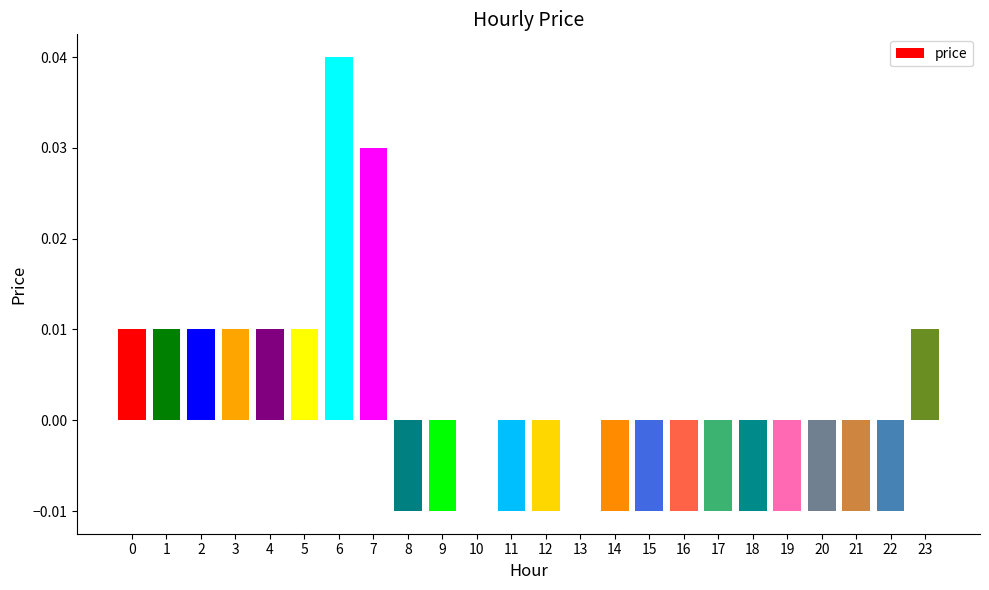

Which category has the highest value across all series?

6